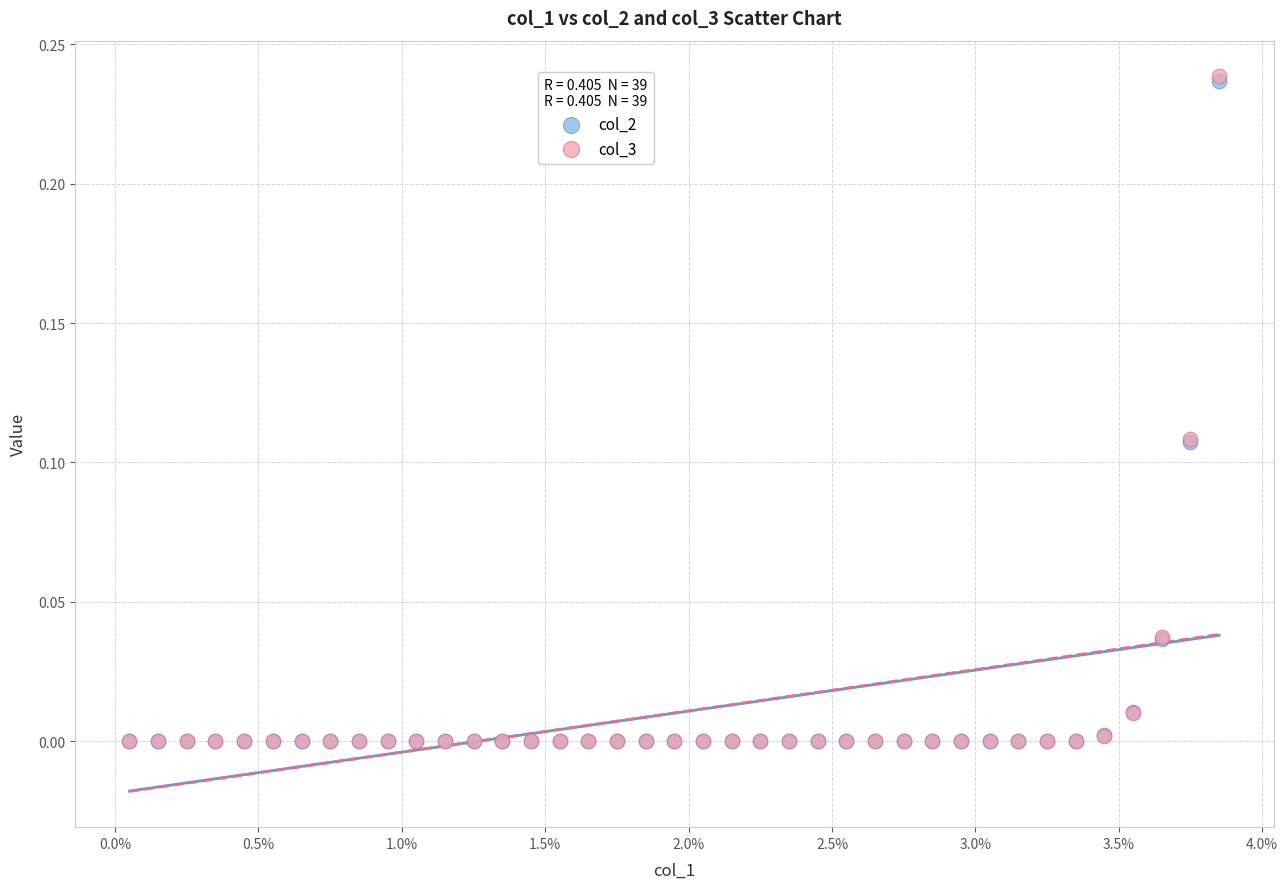

What are all the series names shown in the legend?

col_2, col_3